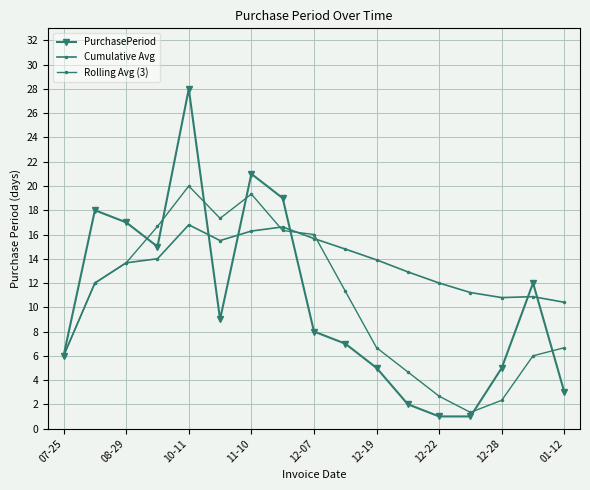

How many lines are shown in the chart?

3